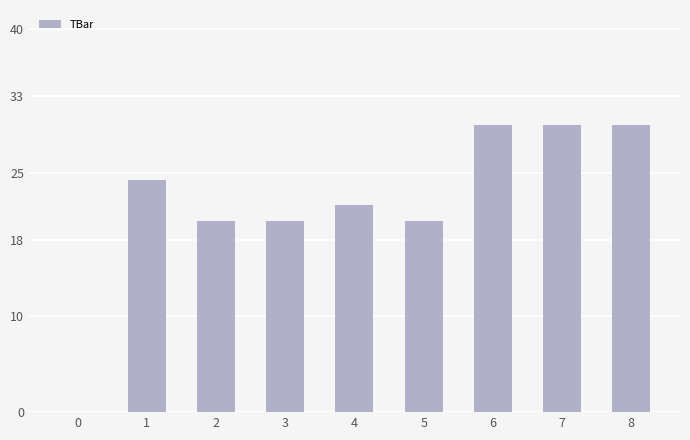

What is the approximate value at 5?

20.0